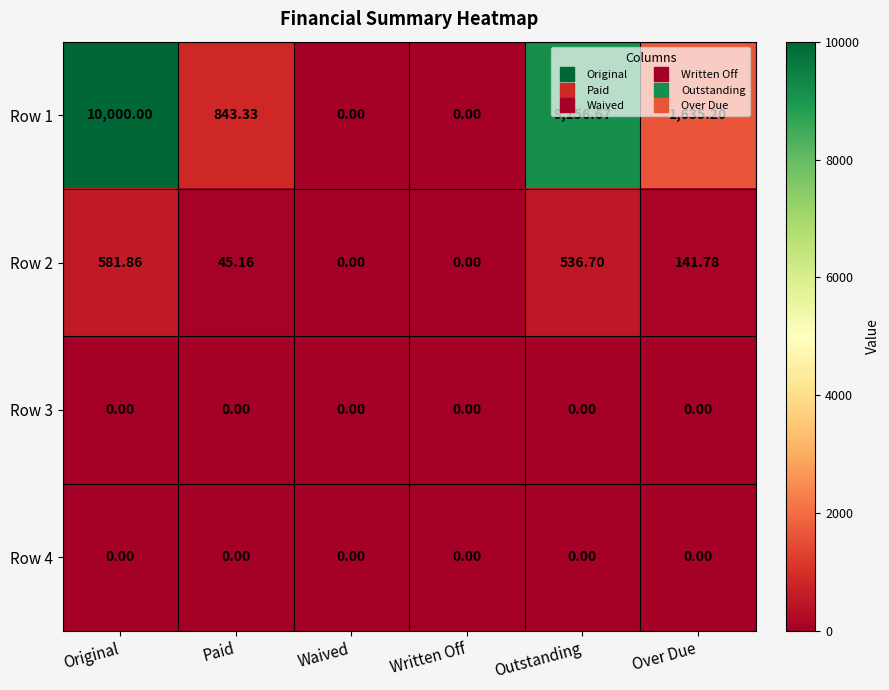

Is the value of Row 1 at Original greater than the value of Row 2 at Paid?

Yes